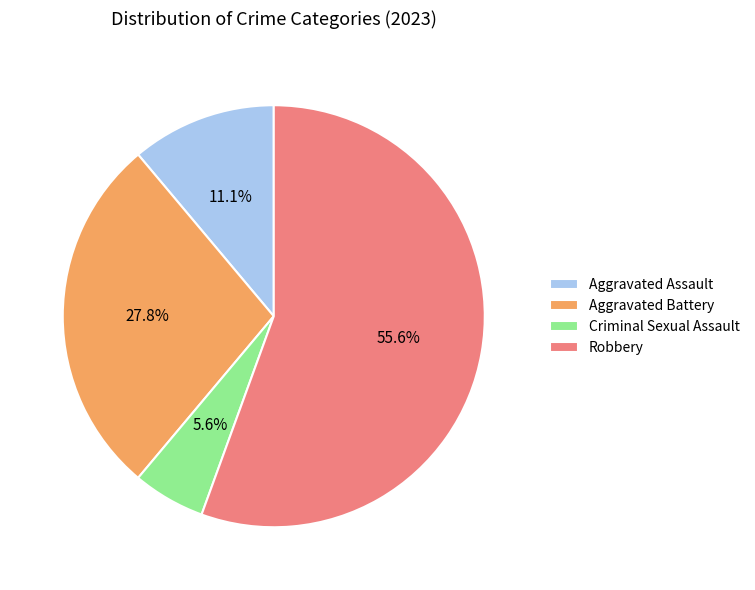

To the nearest percent, what percentage of the pie is Robbery?

56%